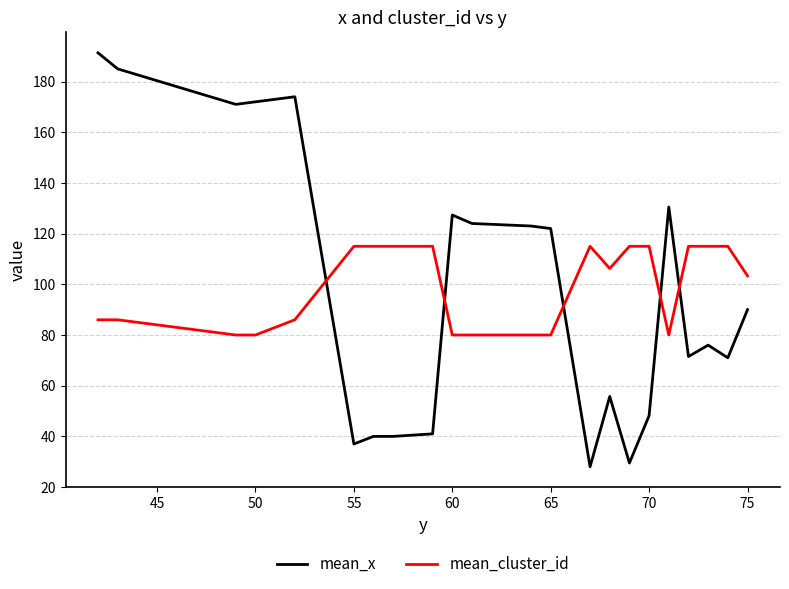

Rank the series by their maximum value, from highest to lowest.

mean_x, mean_cluster_id